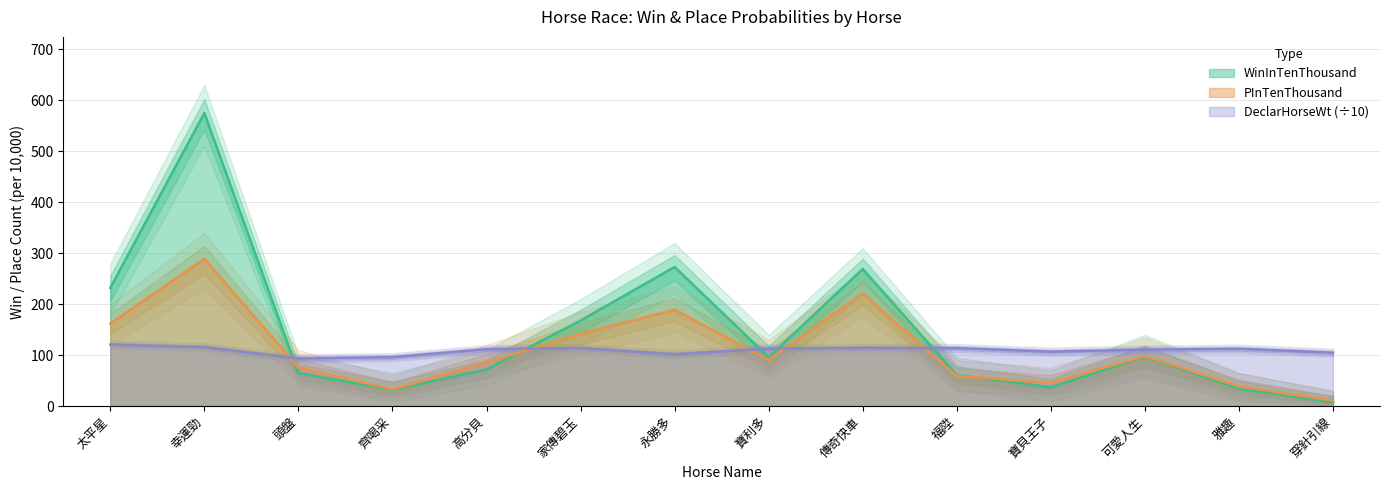

Which label corresponds to the largest value in the chart?

幸運勁